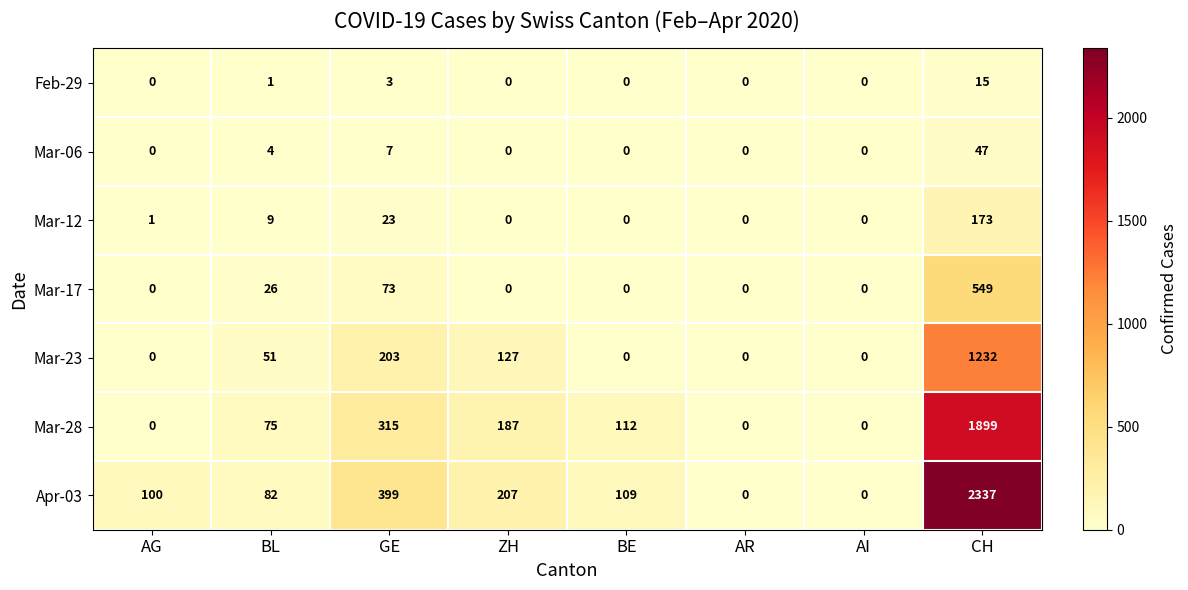

At which category is the sum across all series the highest?

CH